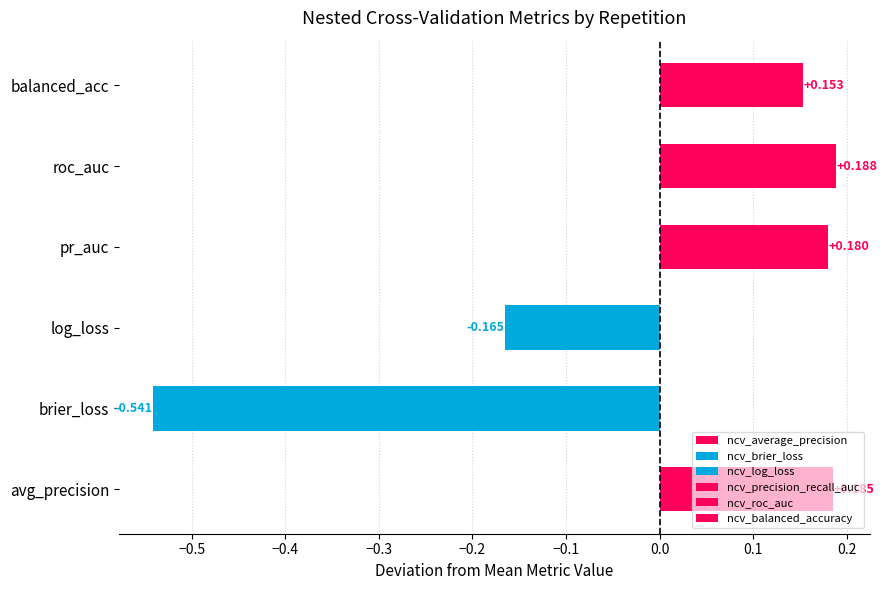

Which series has the largest total across all categories?

ncv_roc_auc